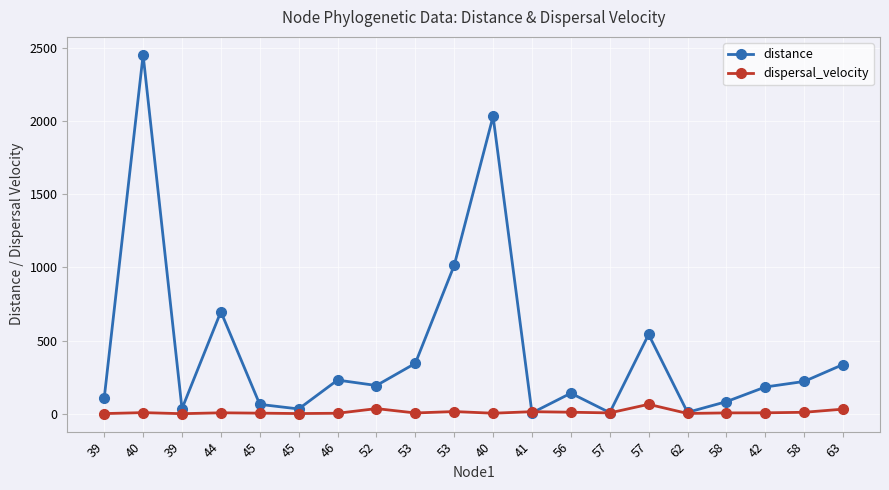

What are all the series names shown in the legend?

distance, dispersal_velocity